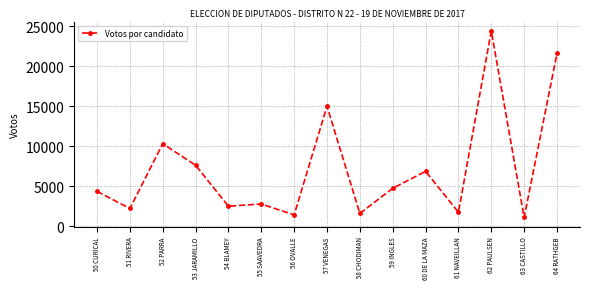

Reading right to left, extract all data points from this chart.

64 RATHGEB=21594	63 CASTILLO=1102	62 PAULSEN=24405	61 NAVEILLAN=1749	60 DE LA MAZA=6859	59 INGLES=4744	58 CHODIMAN=1600	57 VENEGAS=14991	56 OVALLE=1424	55 SAAVEDRA=2781	54 BLAMEY=2509	53 JARAMILLO=7619	52 PARRA=10312	51 RIVERA=2220	50 CURICAL=4360